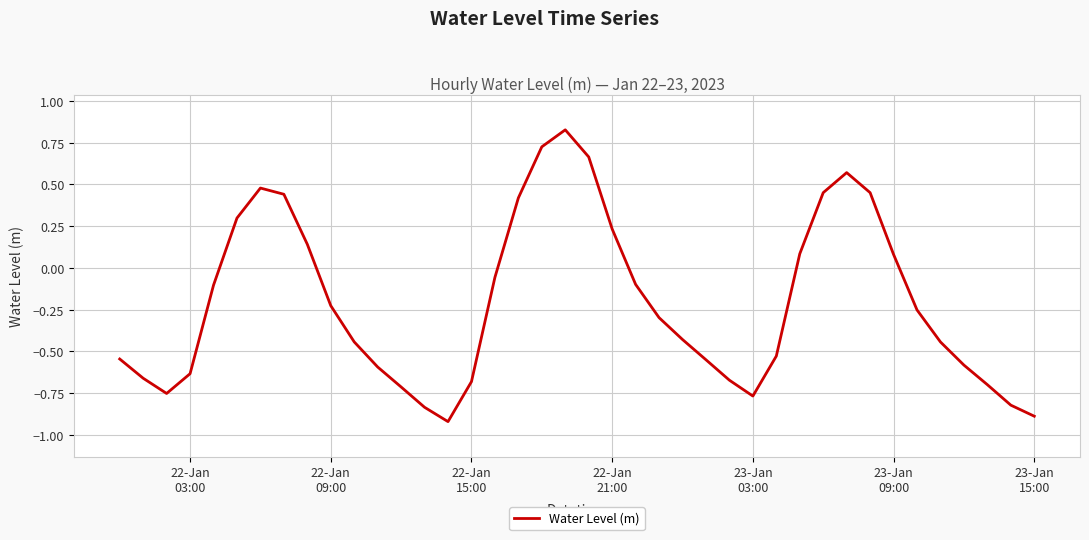

Does the chart have visible grid lines?

Yes